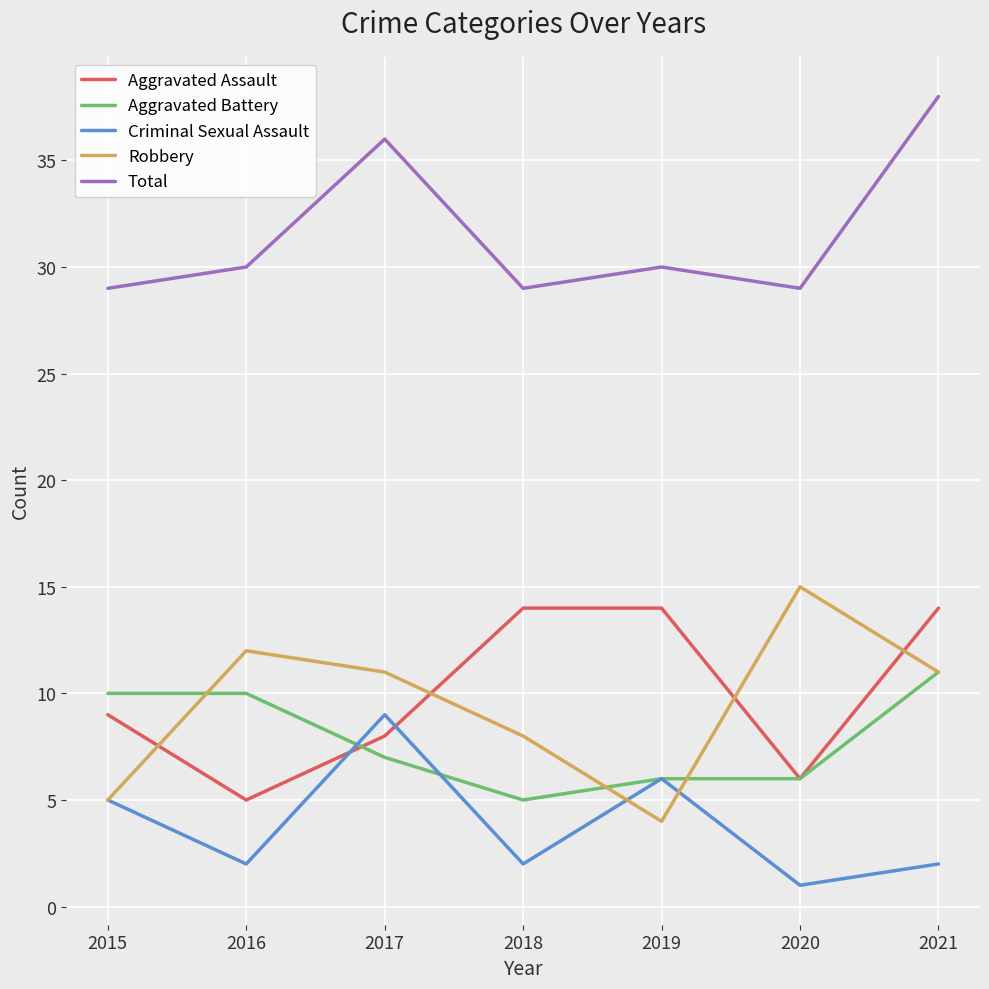

Which category has the highest value in the Robbery series?

2020